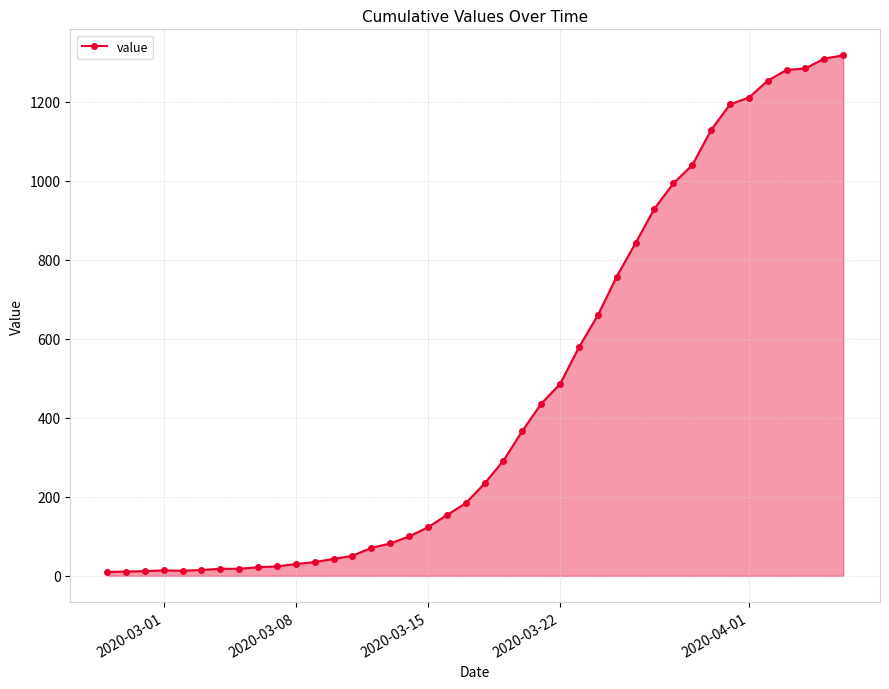

What is the sum of all values?

18631